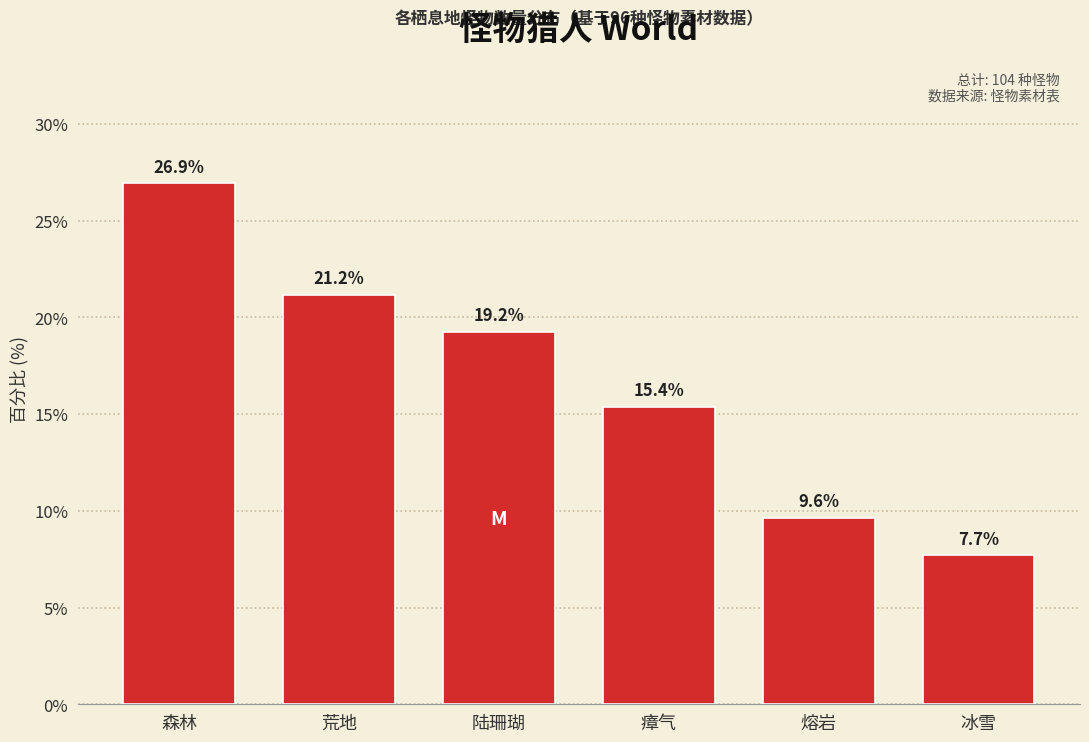

Reading left to right, transcribe all the data shown in this chart.

森林=26.9	荒地=21.2	陆珊瑚=19.2	瘴气=15.4	熔岩=9.6	冰雪=7.7